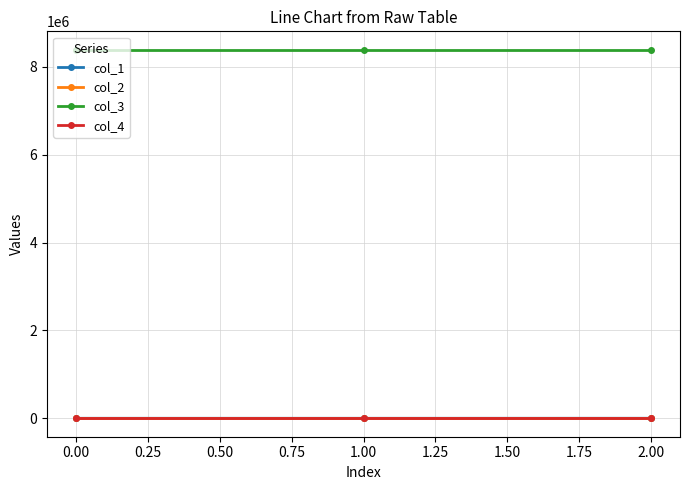

Is the value of col_3 at 0.00 greater than the value of col_1 at 0.00?

Yes